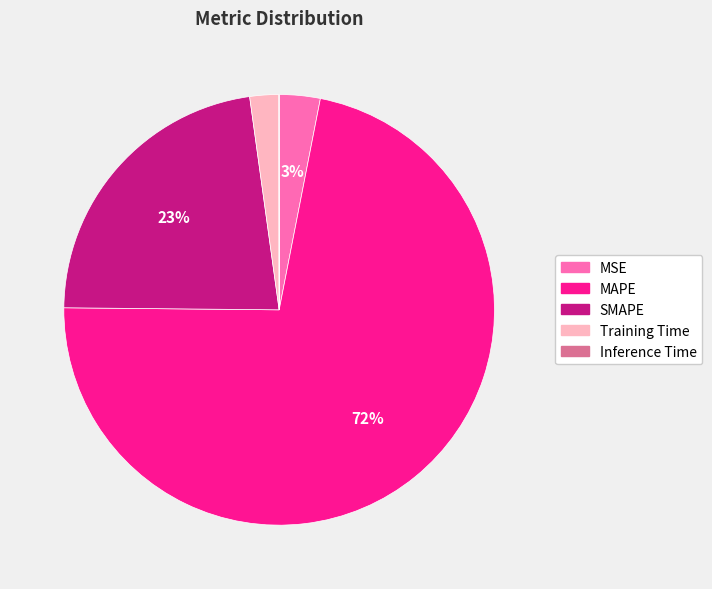

True or false: MSE accounts for 3% of the total.

True